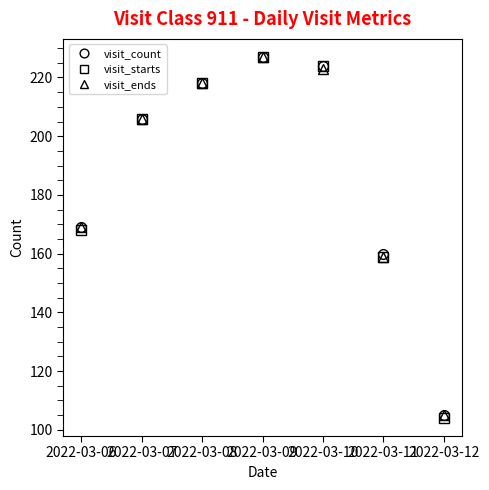

What is the value of the visit_count point at the 3rd from the left?

218